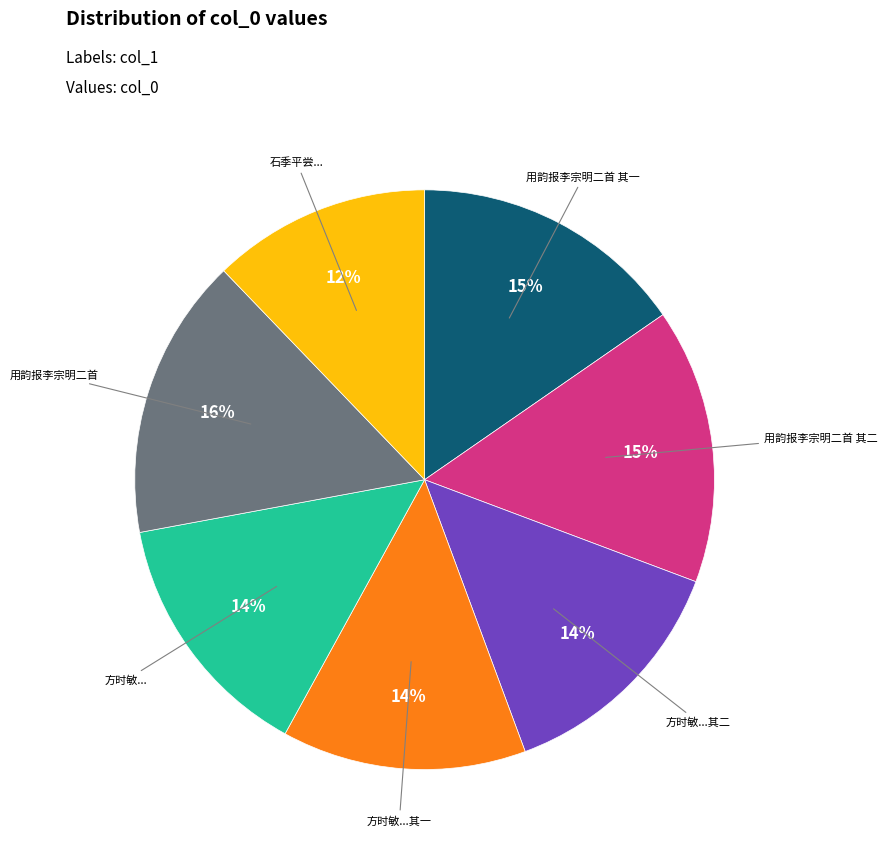

To the nearest percent, what is the difference between the largest and smallest slice percentages?

4%